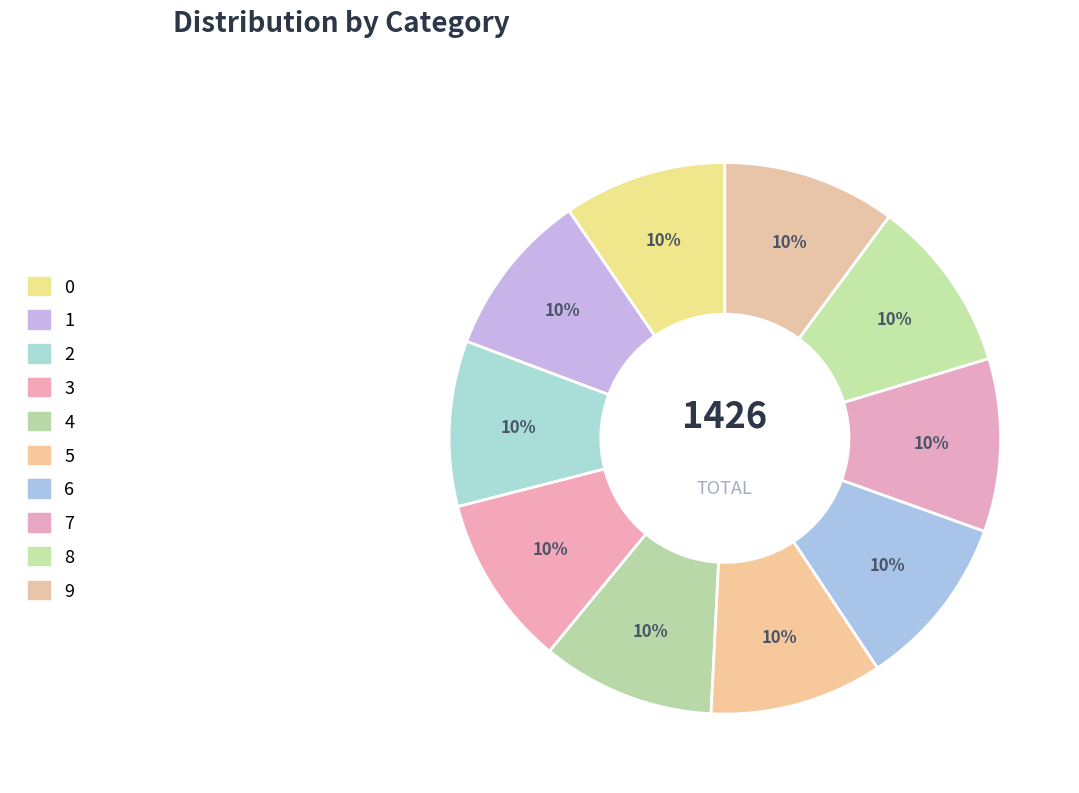

True or false: 2 accounts for 1% of the total.

False